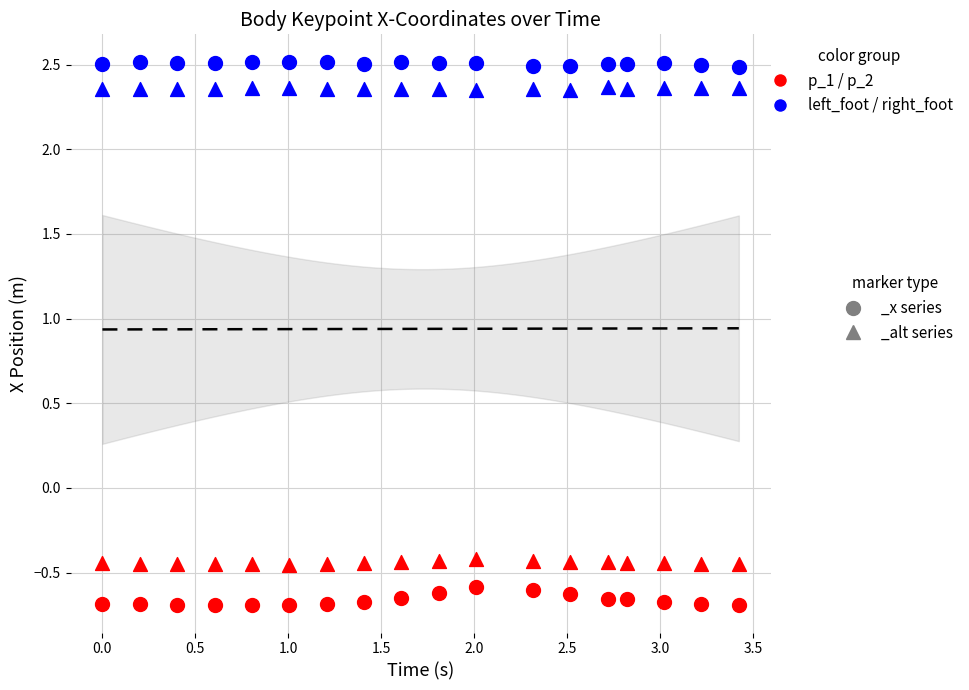

How many data points are displayed?

72